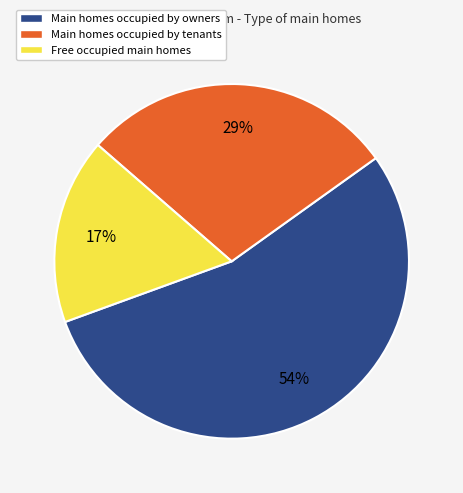

To the nearest percent, what percentage of the pie is Free occupied main homes?

17%